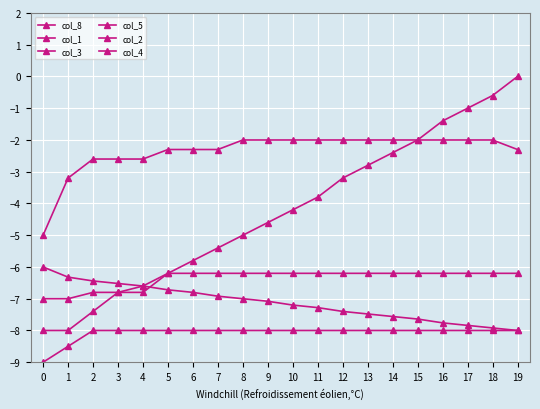

Between which two adjacent categories do col_1 and col_8 first intersect?

3 and 4